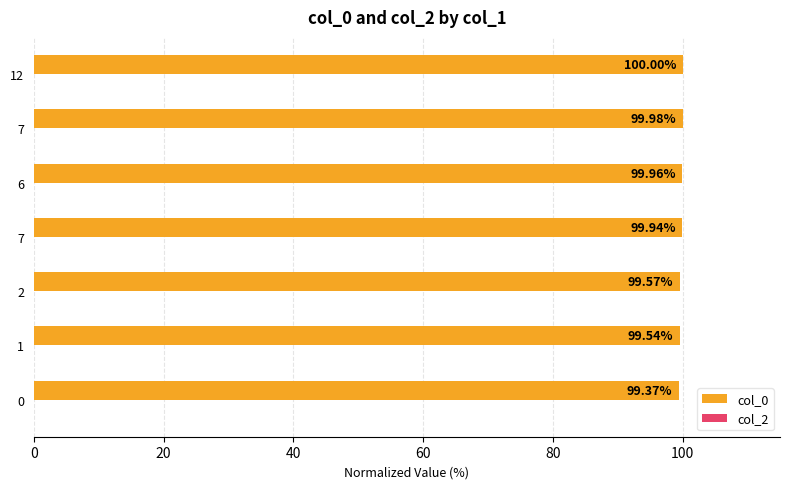

Count the number of categories in the chart.

7